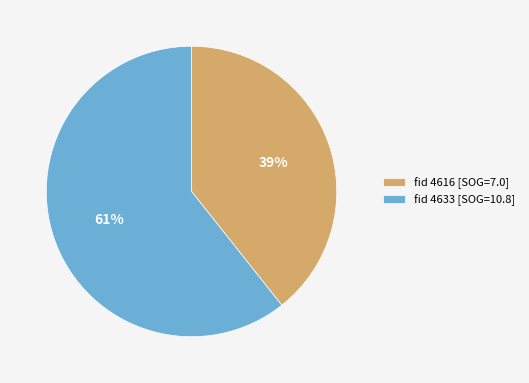

How many segments does this pie chart have?

2